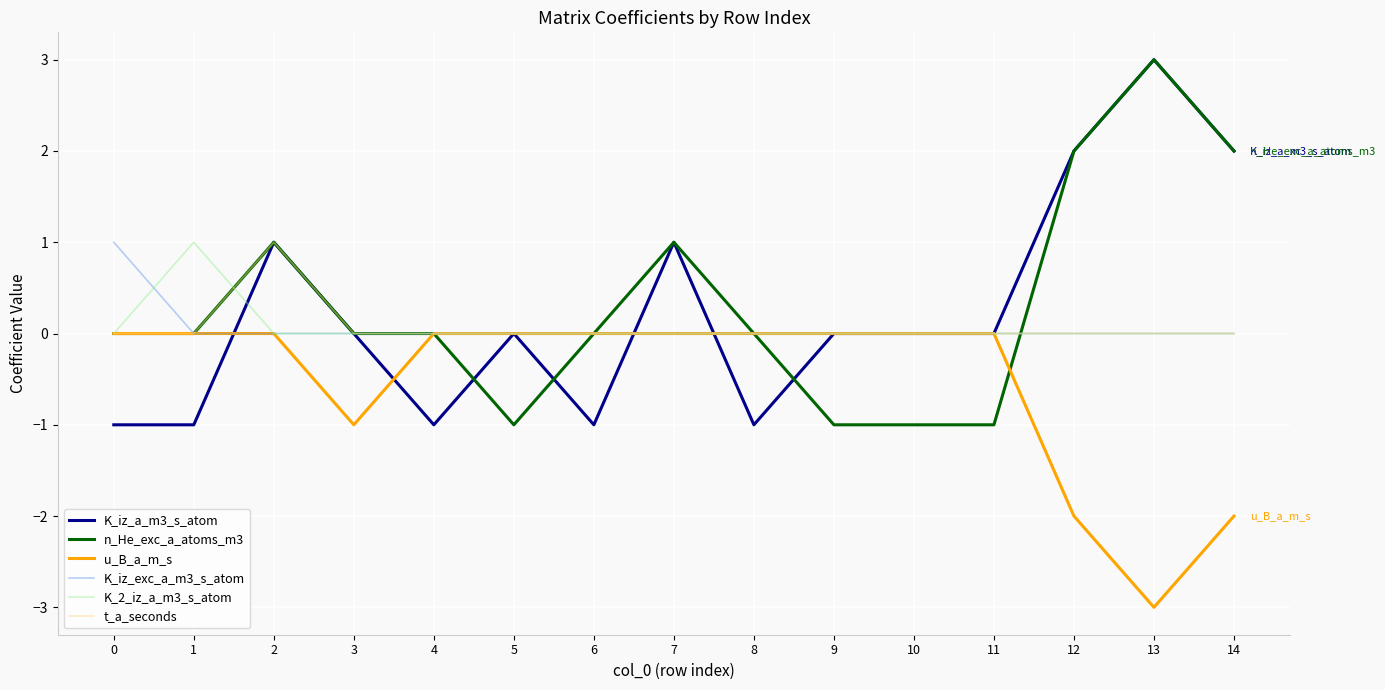

Count the number of categories in the chart.

15